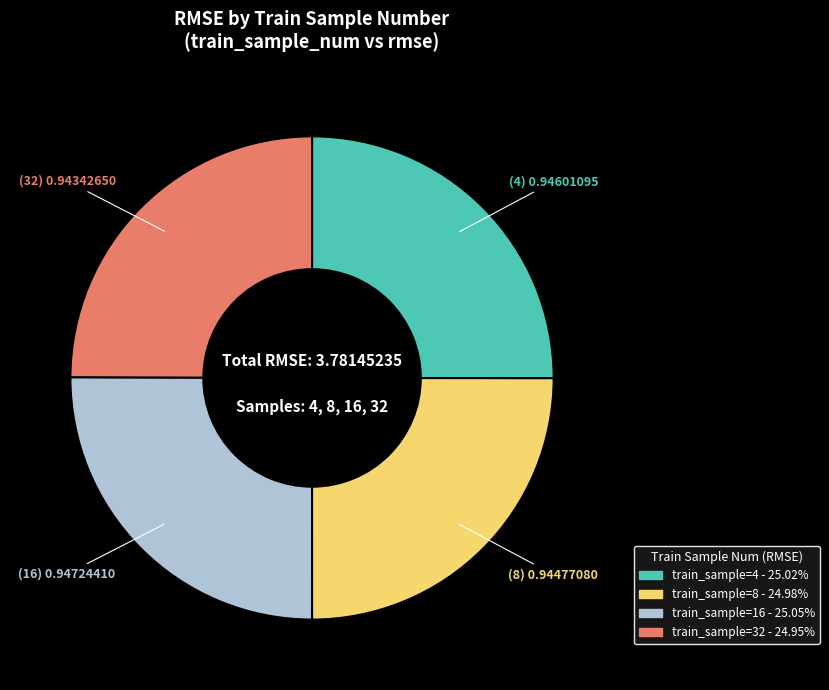

Is there any slice that represents more than half of the pie?

No